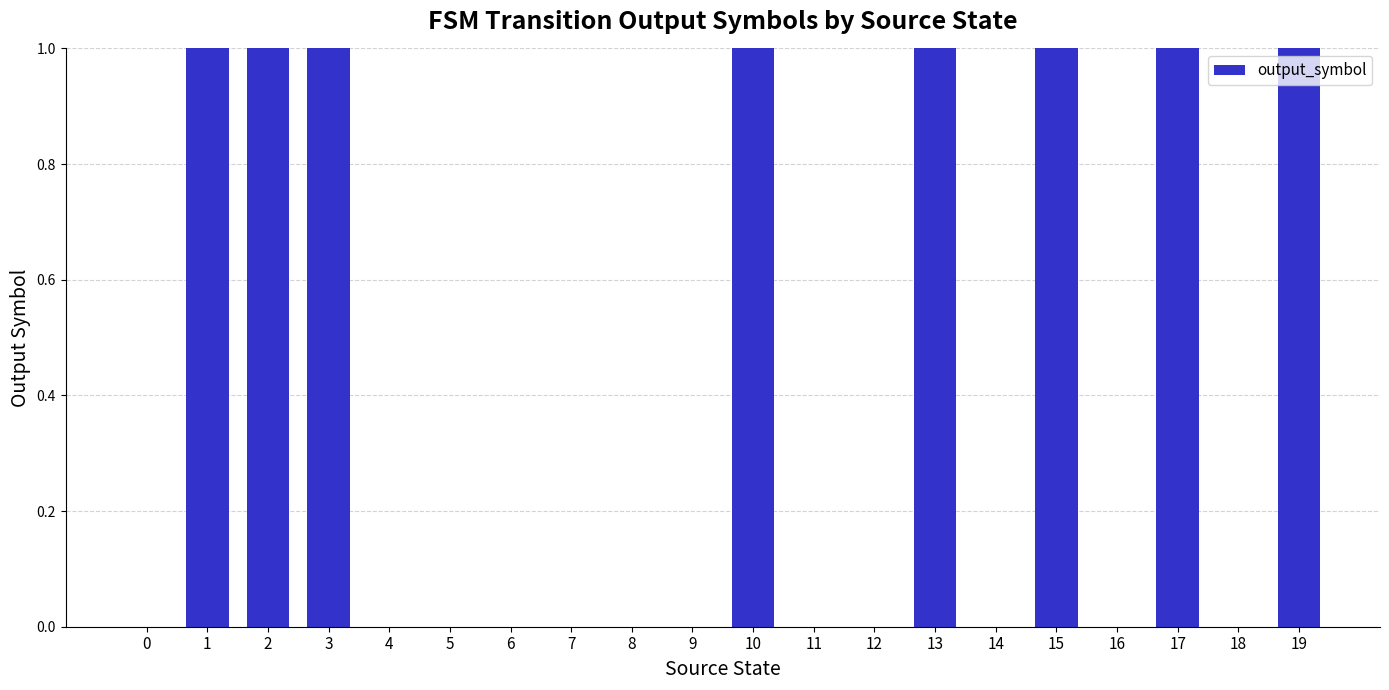

Reading left to right, what are all the values shown in this chart?

0	1	1	1	0	0	0	0	0	0	1	0	0	1	0	1	0	1	0	1